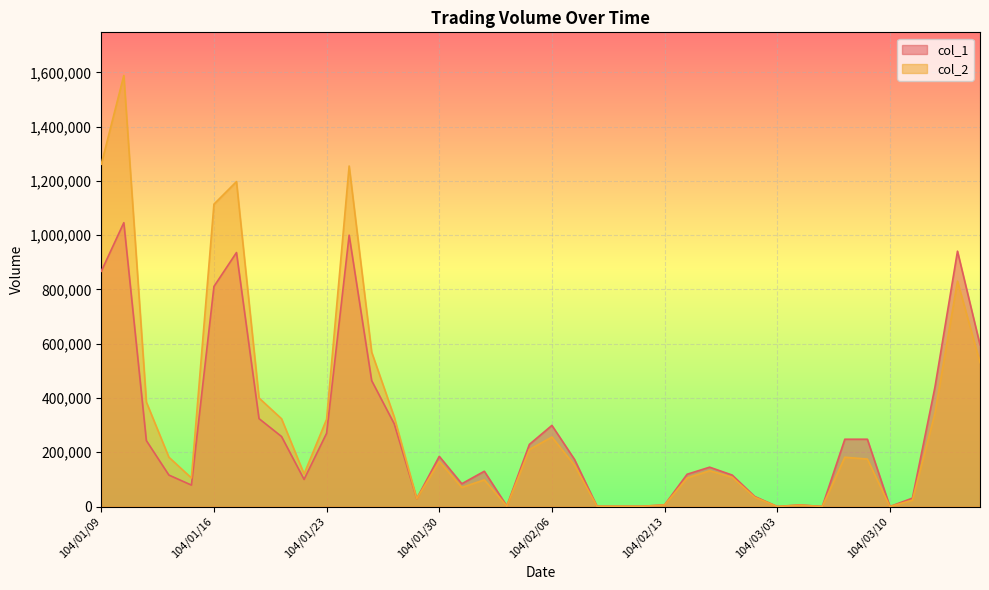

At 104/01/27, list the series in order from largest to smallest.

col_2, col_1